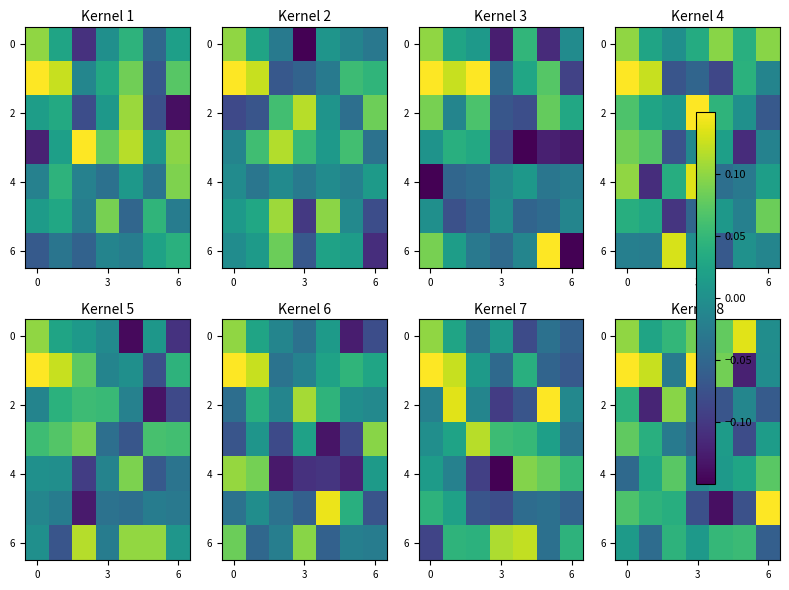

What is the difference between the maximum and minimum values in the 2 series?

0.2